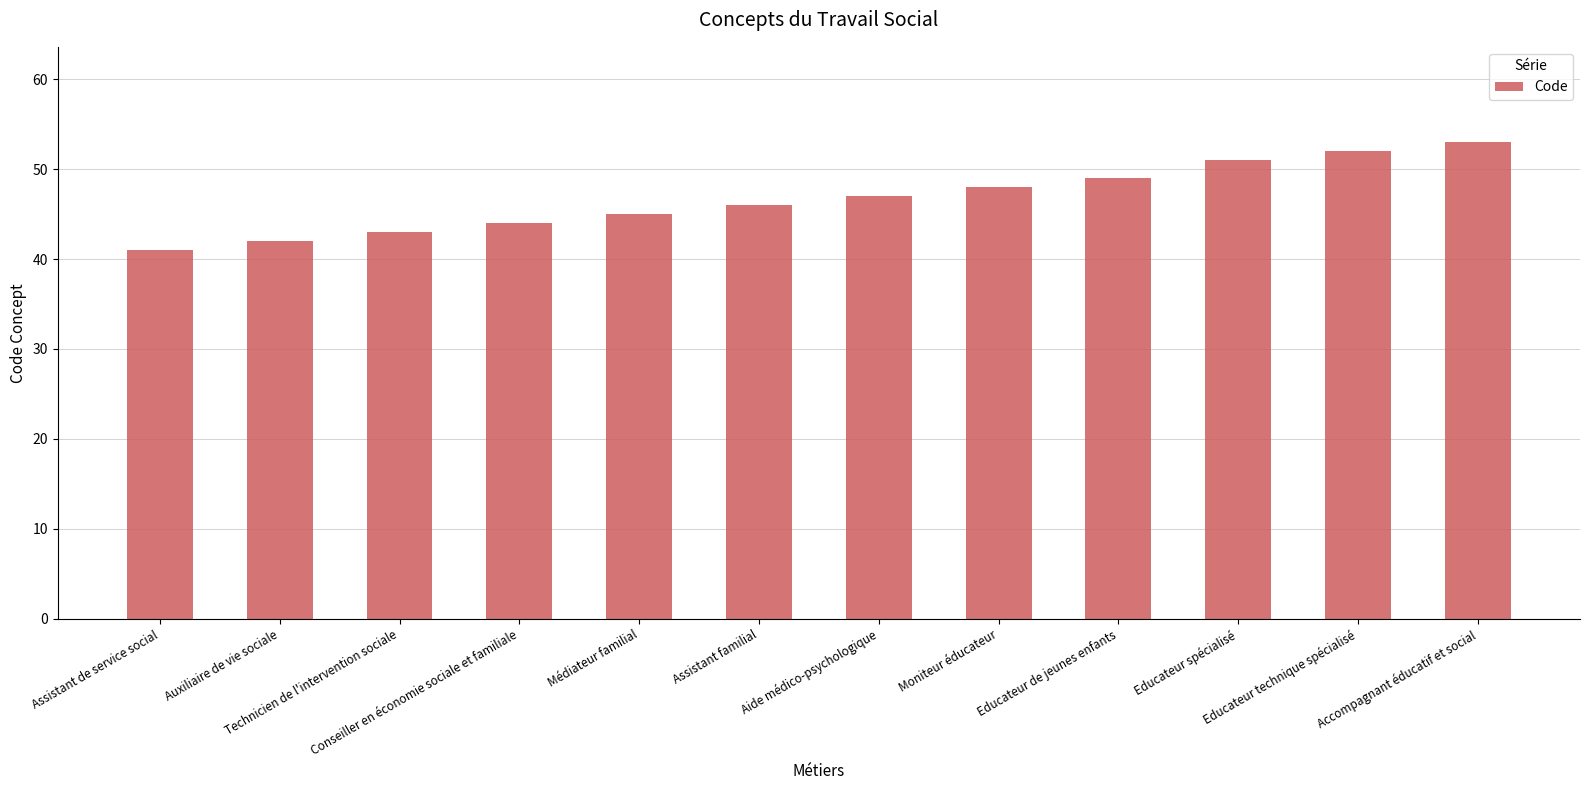

The value at Educateur spécialisé is 90. True or false?

False